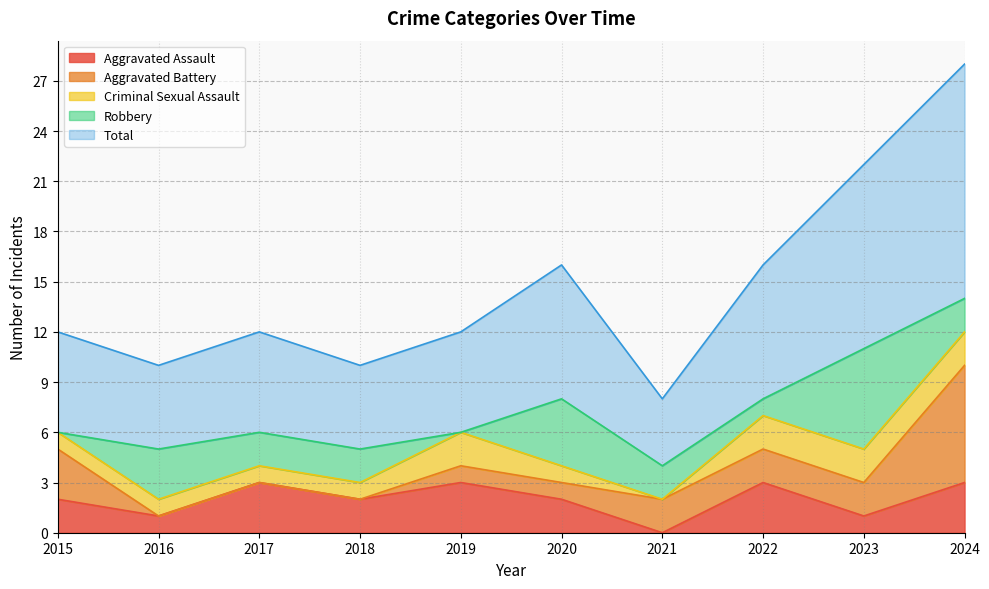

At which category does Total reach its first local peak?

2017